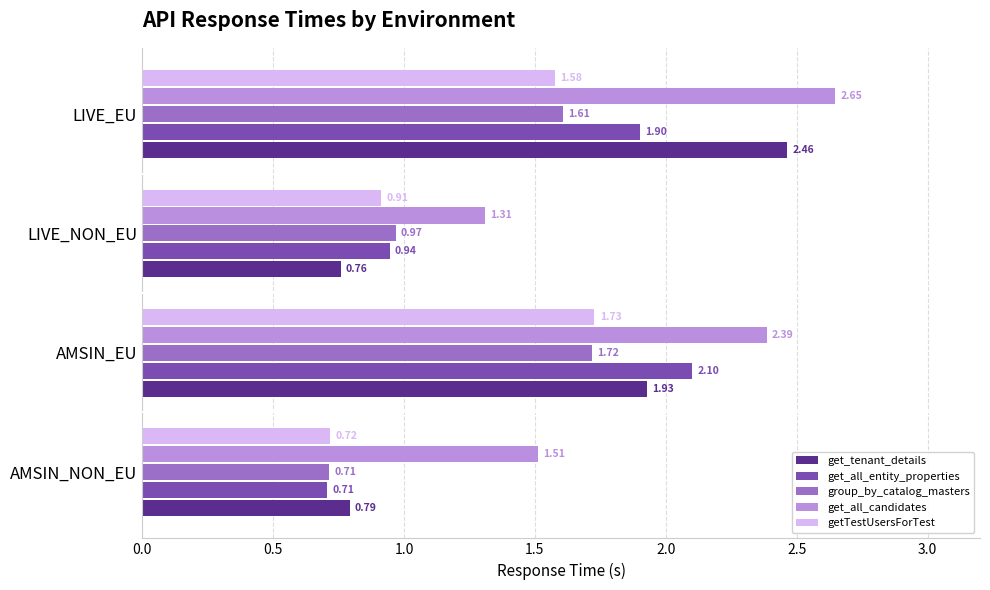

At which label does group_by_catalog_masters reach its minimum?

AMSIN_NON_EU